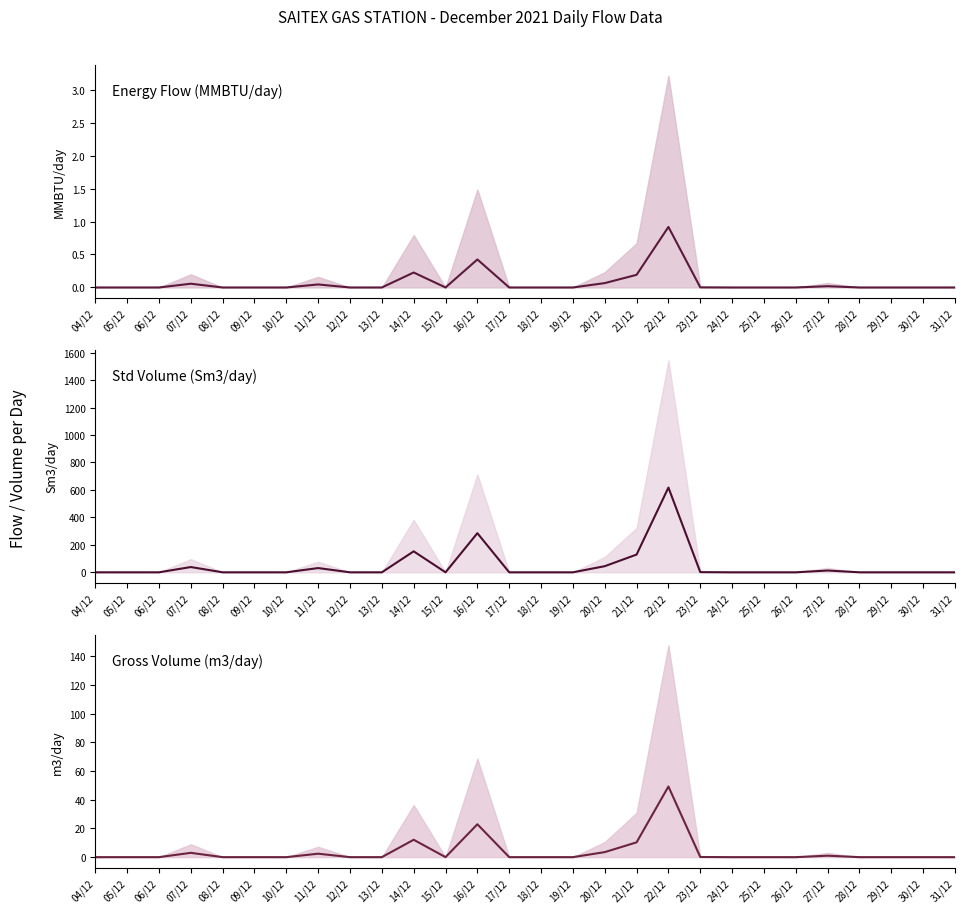

Between 05/12 and 17/12, which is larger?

05/12